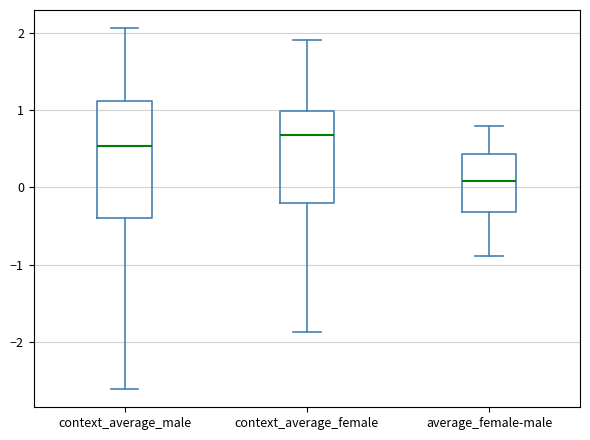

Which box's median line is the highest?

context_average_female